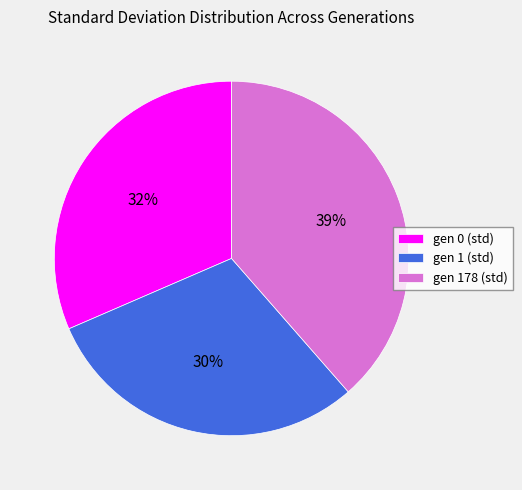

To the nearest percent, what is the difference between the gen 1 (std) and gen 0 (std) slice percentages?

2%